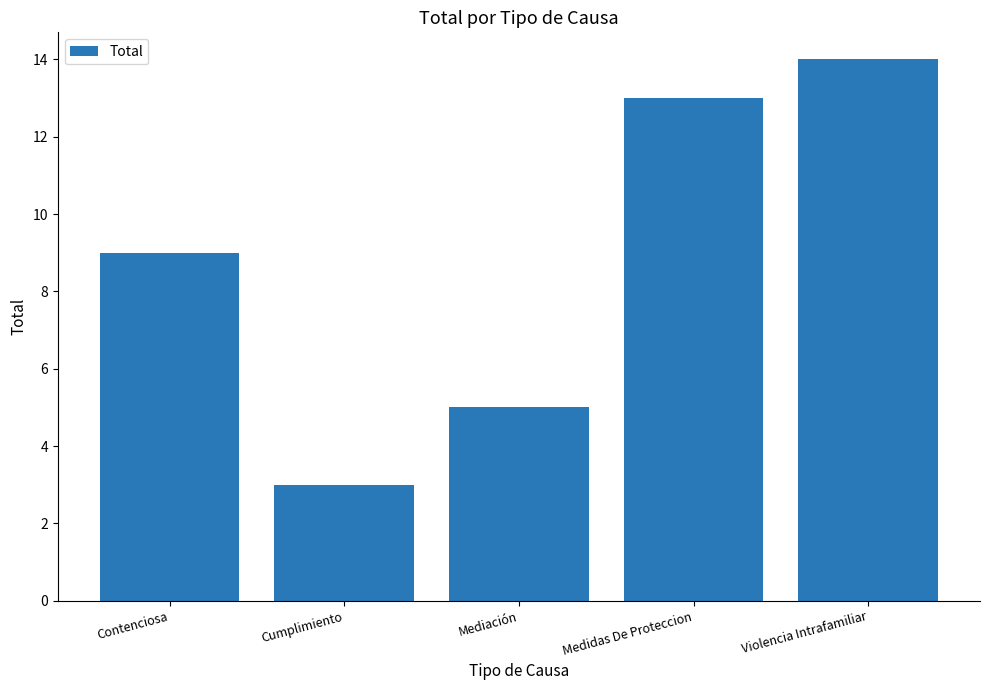

What position from the left is Medidas De Proteccion?

4